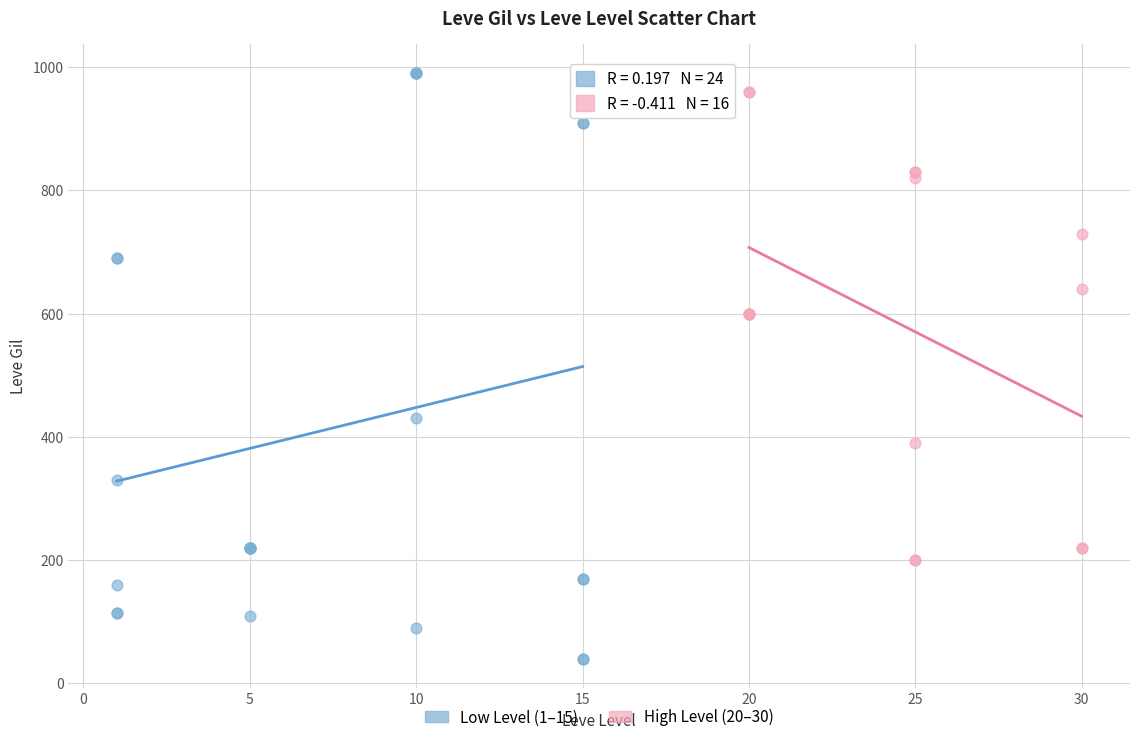

Which series has the widest spread of Y values?

Low Level (1–15)